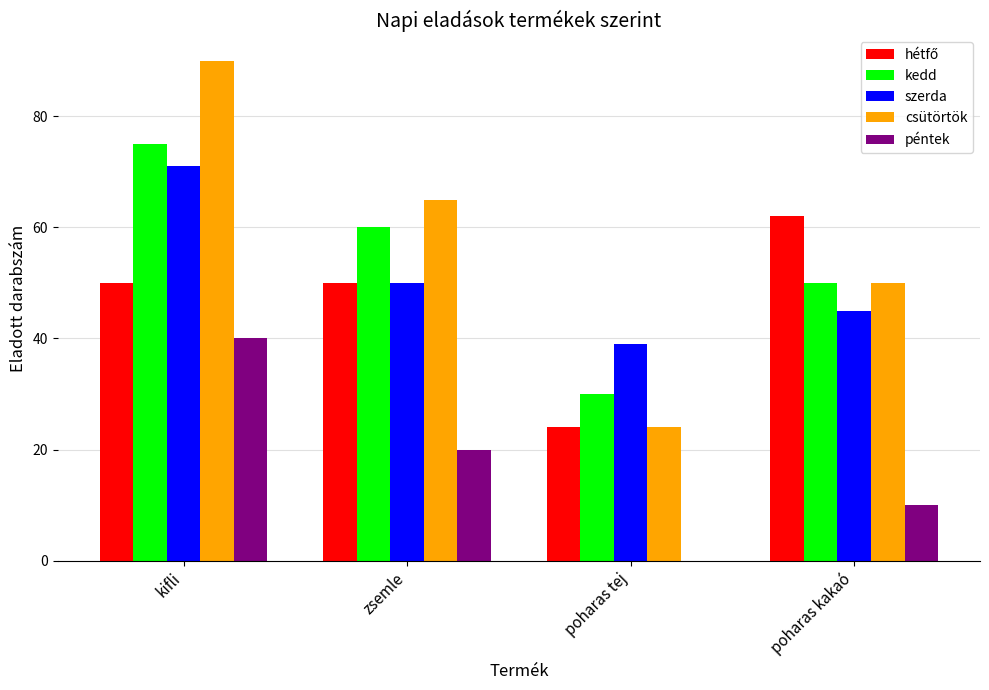

What is the average value of the csütörtök series?

57